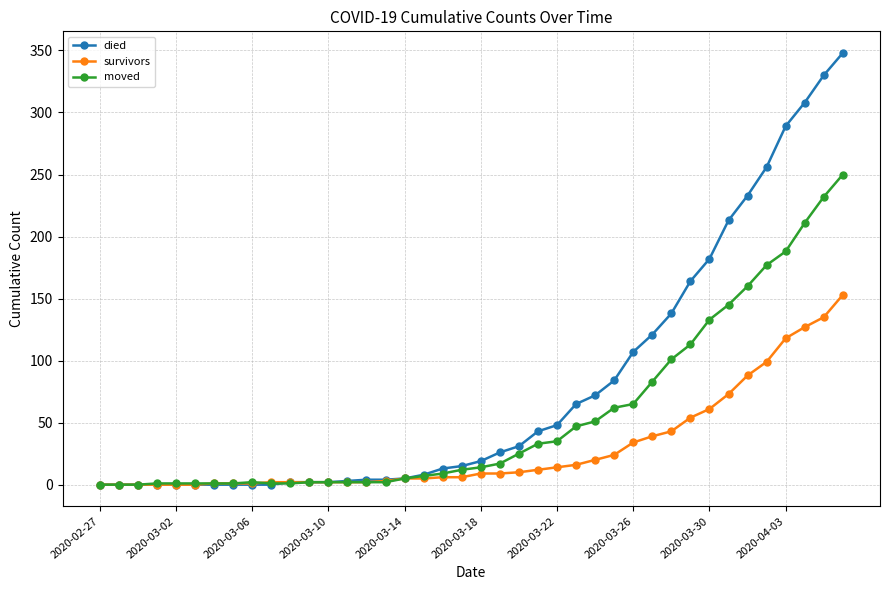

List the series in order of their overall mean, highest first.

died, moved, survivors